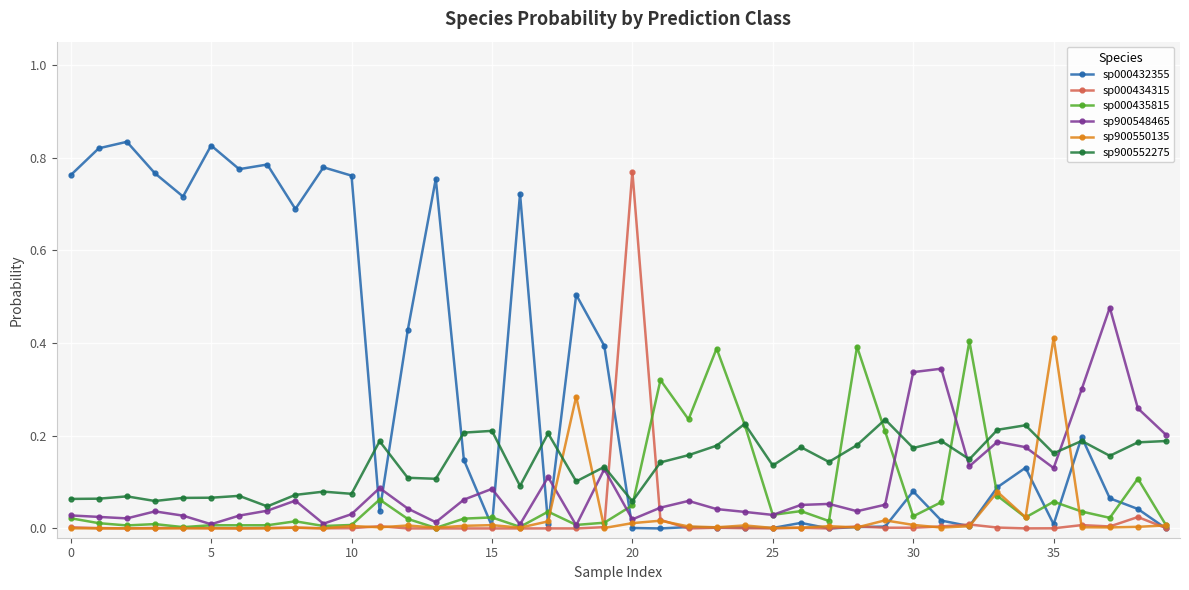

True or false: sp900550135 has more than 1 points higher than both neighbors.

True